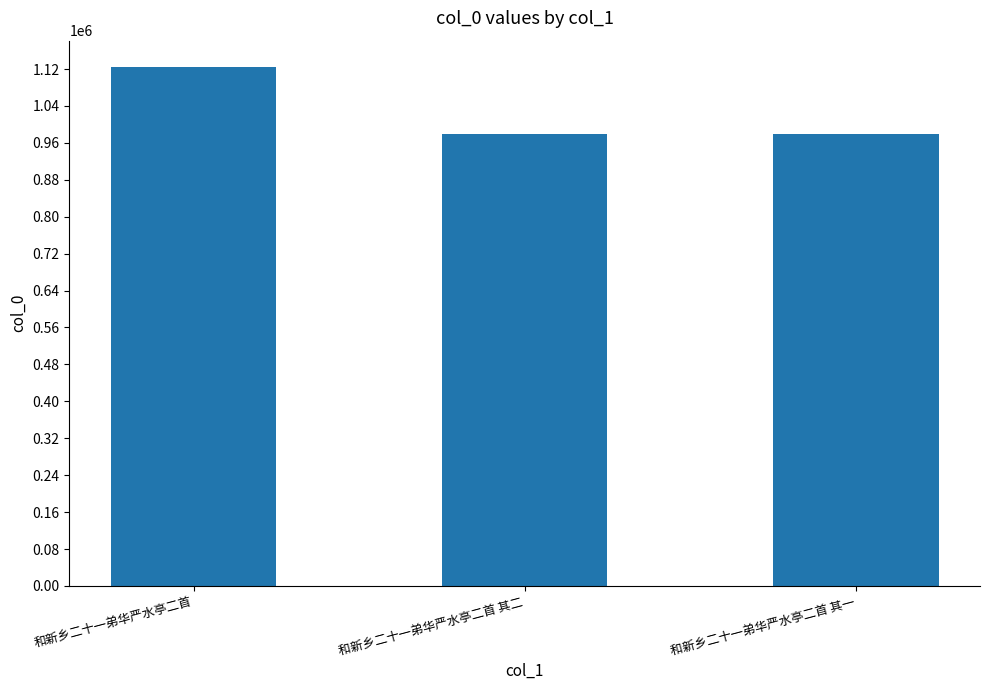

Read the value at 和新乡二十一弟华严水亭二首 其二.

979949